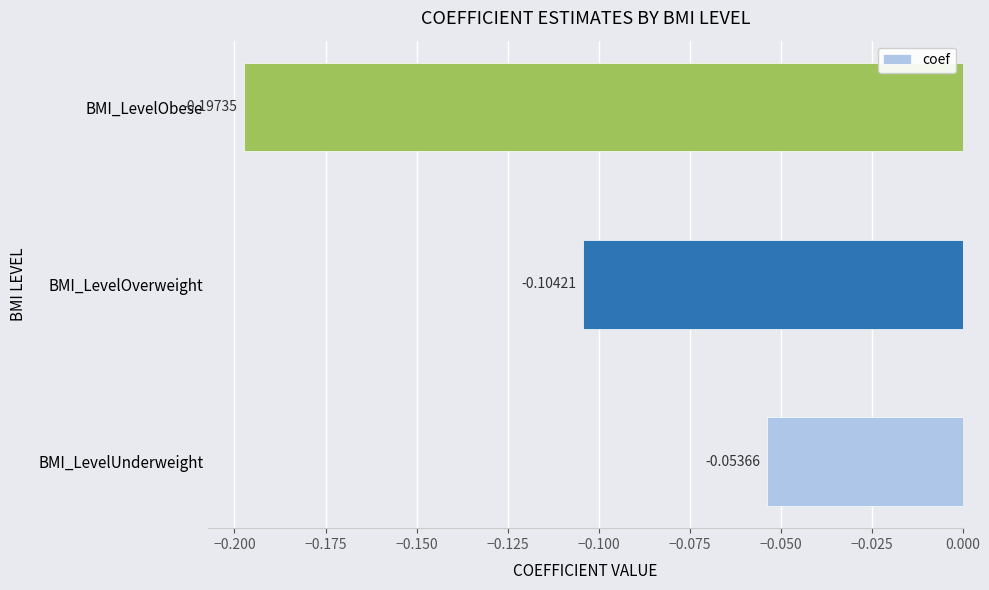

At which label is the value closest to 0?

BMI_LevelUnderweight